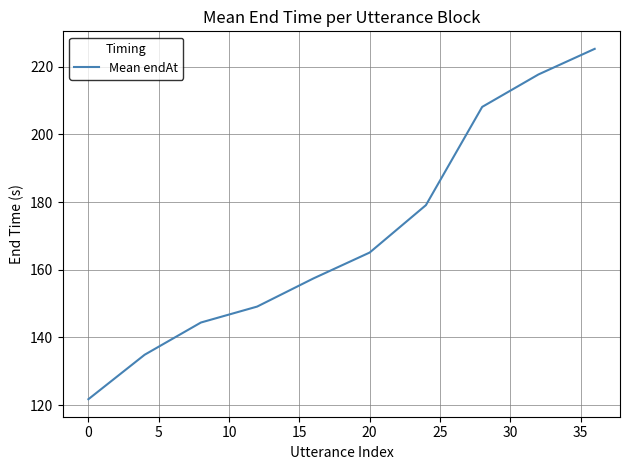

What is the greatest value displayed?

225.3